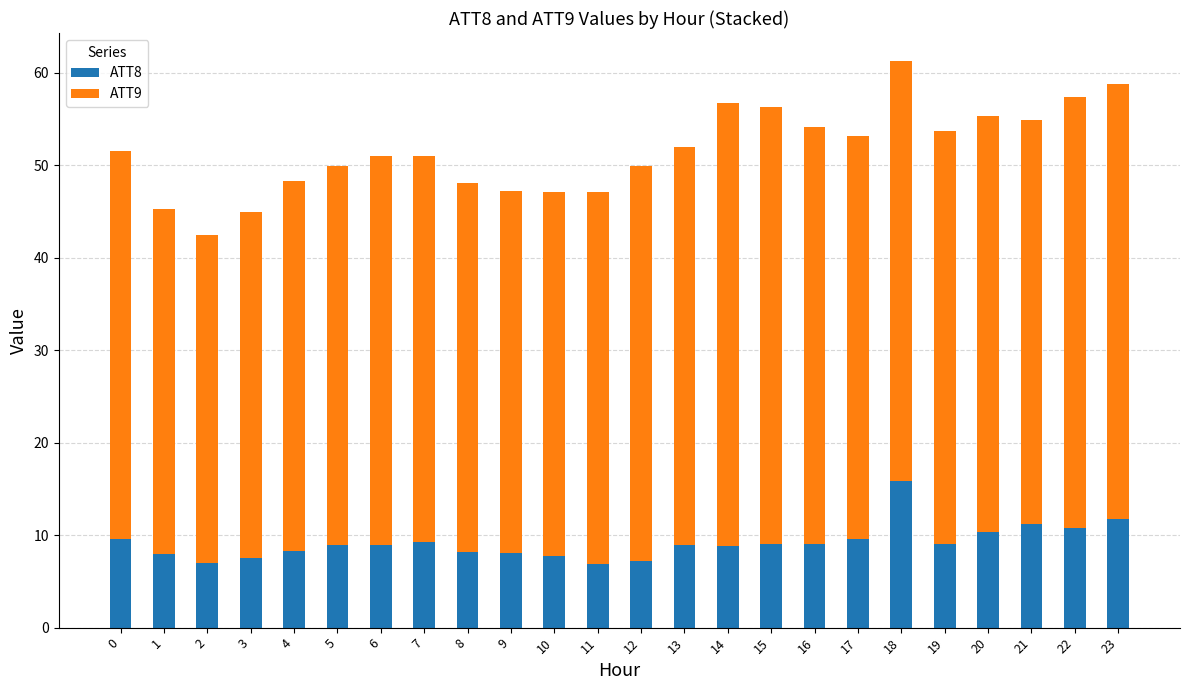

What is the highest value of the ATT8 series?

15.8